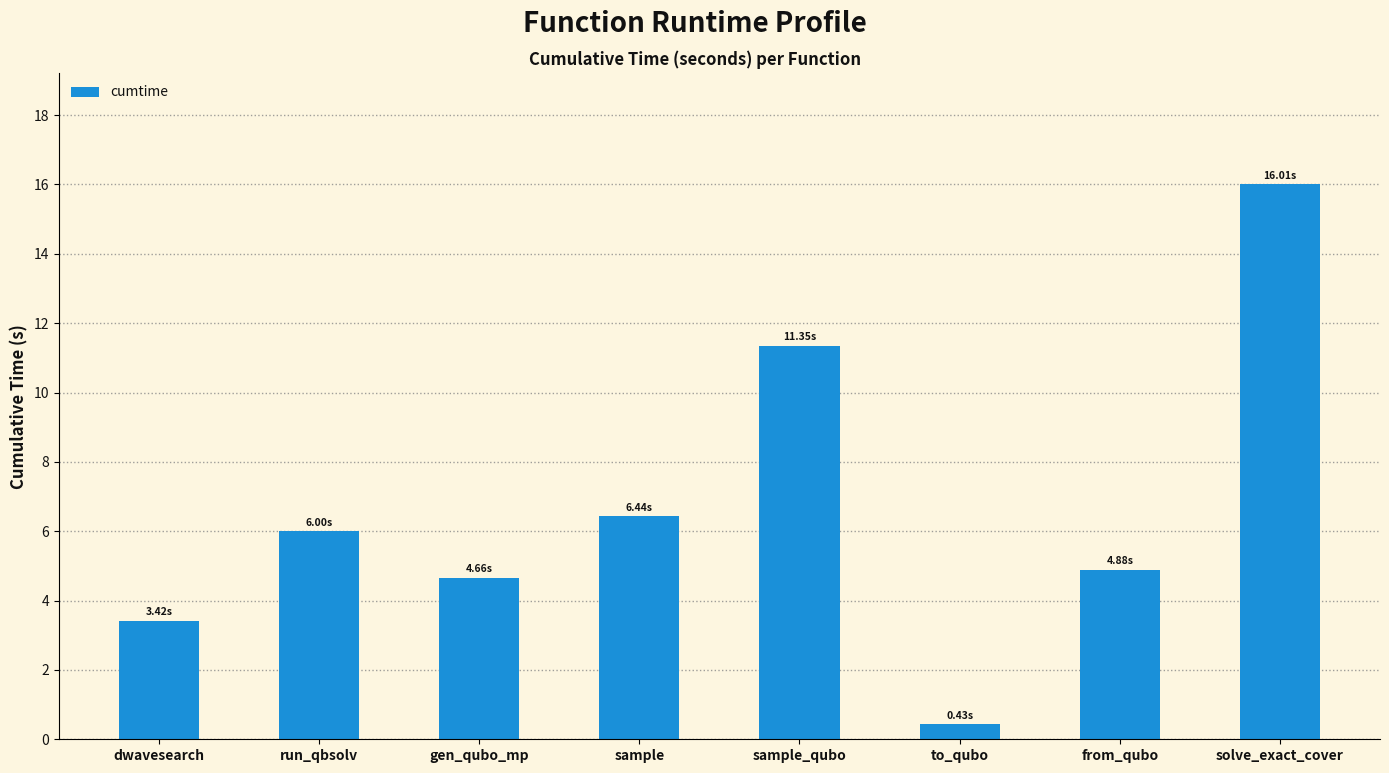

The chart shows a value of 0.4 at to_qubo. True or false?

True